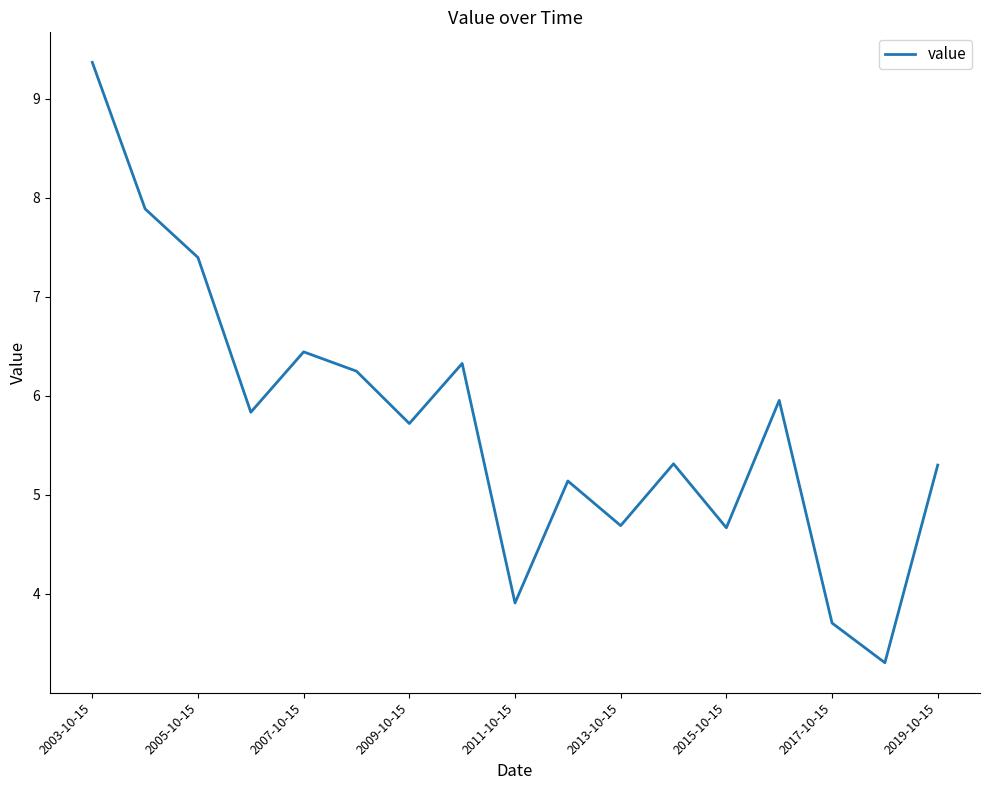

What is the smallest value displayed?

3.3